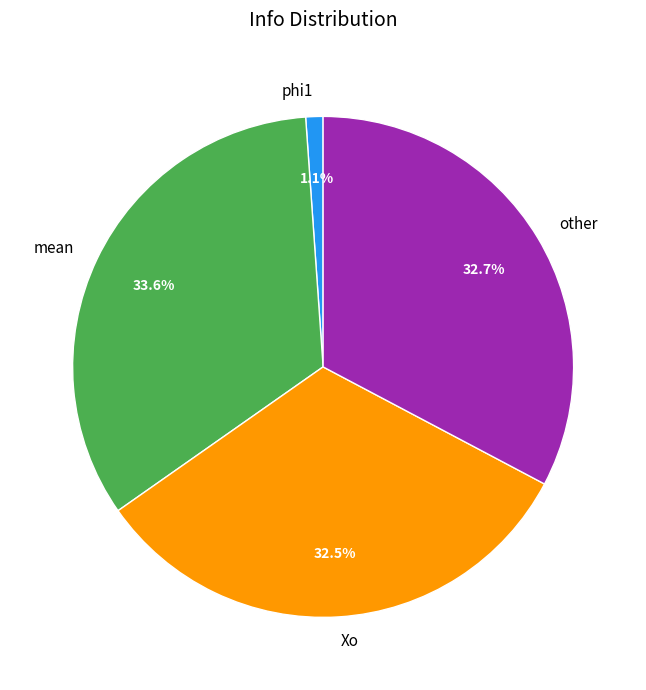

Which has a higher value, other or phi1?

other